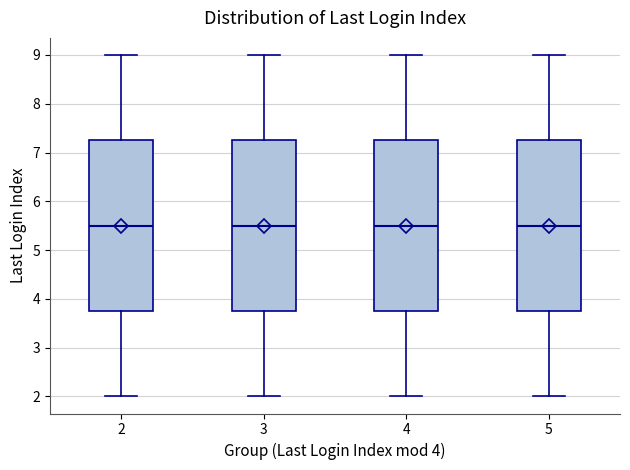

Reading left to right, transcribe this box plot: for each box, give where its median line is, the range the box spans, and where its two whiskers end, as read against the y-axis. The values are not printed on the chart, so give them approximately, as read against the axis.

2: median 5.5, box 3.8 to 7.3, whiskers 2.0 to 9.0
3: median 5.5, box 3.8 to 7.3, whiskers 2.0 to 9.0
4: median 5.5, box 3.8 to 7.3, whiskers 2.0 to 9.0
5: median 5.5, box 3.8 to 7.3, whiskers 2.0 to 9.0